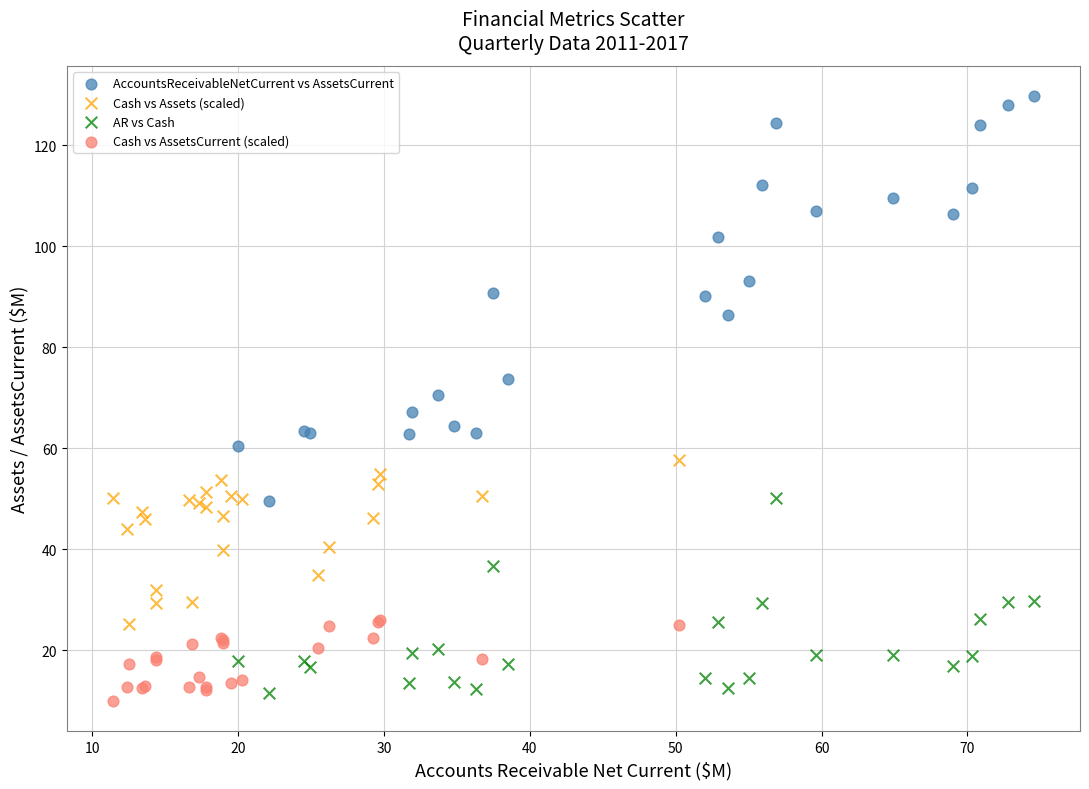

What are all the series names shown in the legend?

AccountsReceivableNetCurrent vs AssetsCurrent, Cash vs Assets (scaled), AR vs Cash, Cash vs AssetsCurrent (scaled)